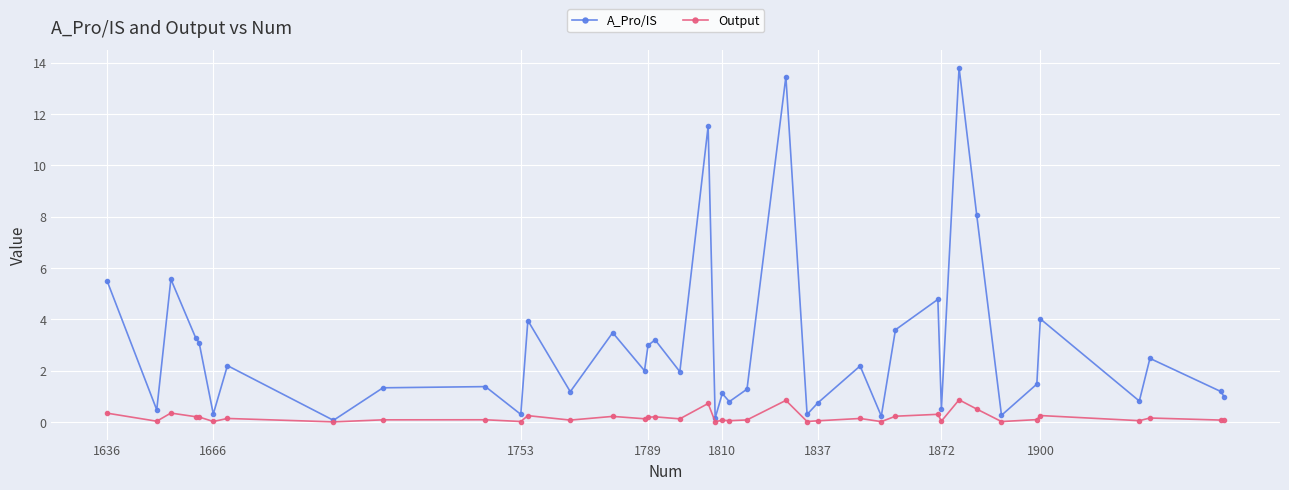

Which series has the largest total across all categories?

A_Pro/IS